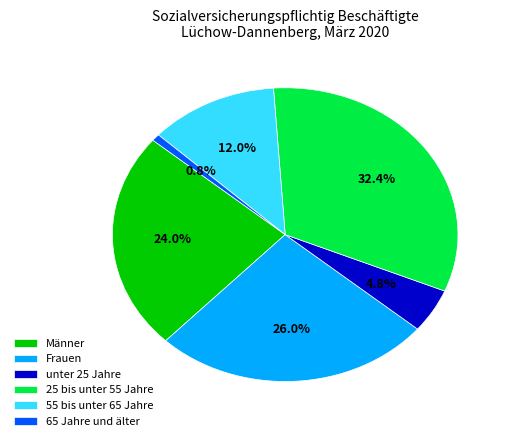

What is the ratio of the value at Männer to the value at 25 bis unter 55 Jahre?

0.7